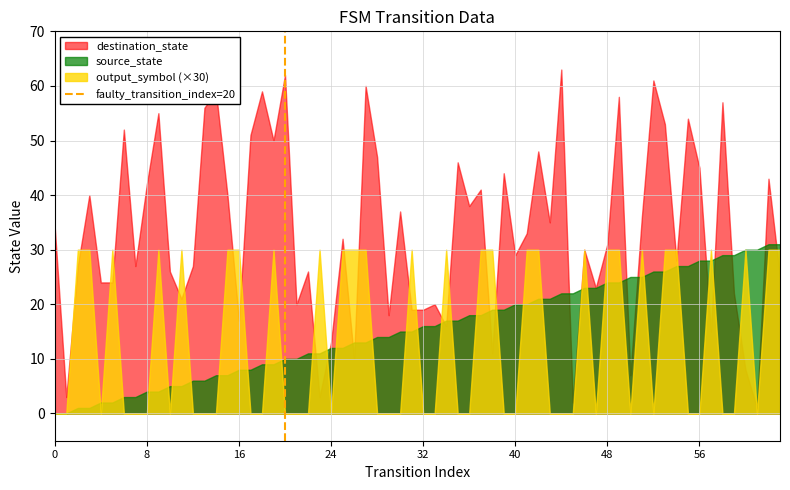

How many data points are less than 1?

1